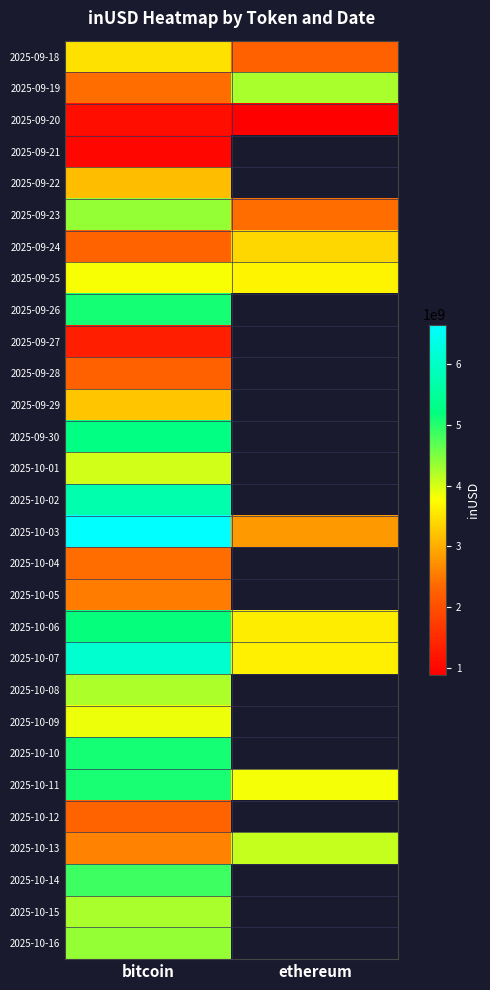

What is the difference between the highest and lowest values at bitcoin?

5662387369.3